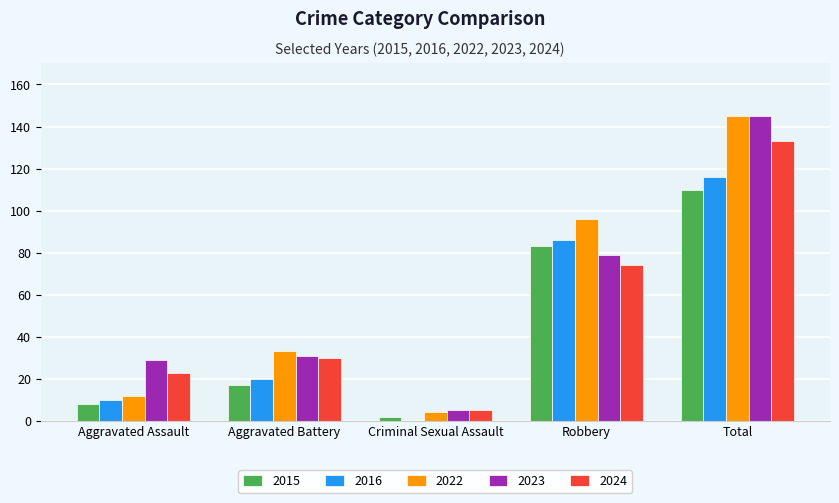

How many series are shown in this chart?

5